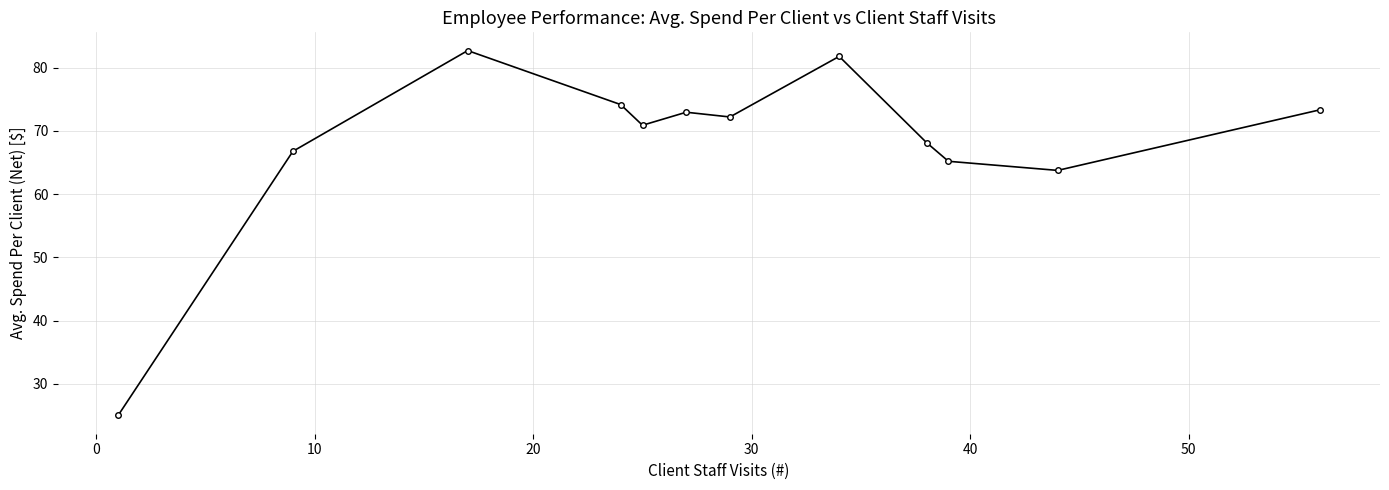

What is the greatest value displayed?

82.7